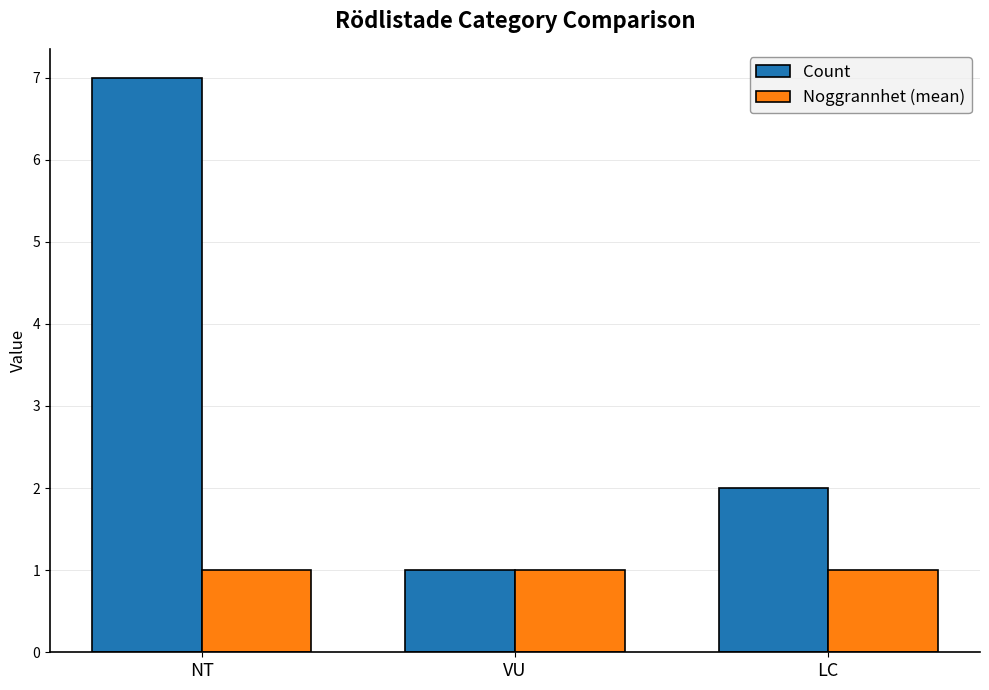

List the series in order of their overall mean, highest first.

Count, Noggrannhet (mean)